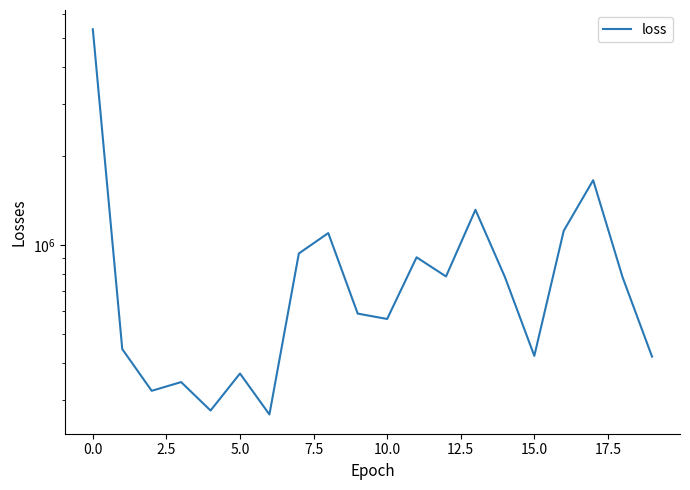

True or false: the data shows 183344 at 19.

False